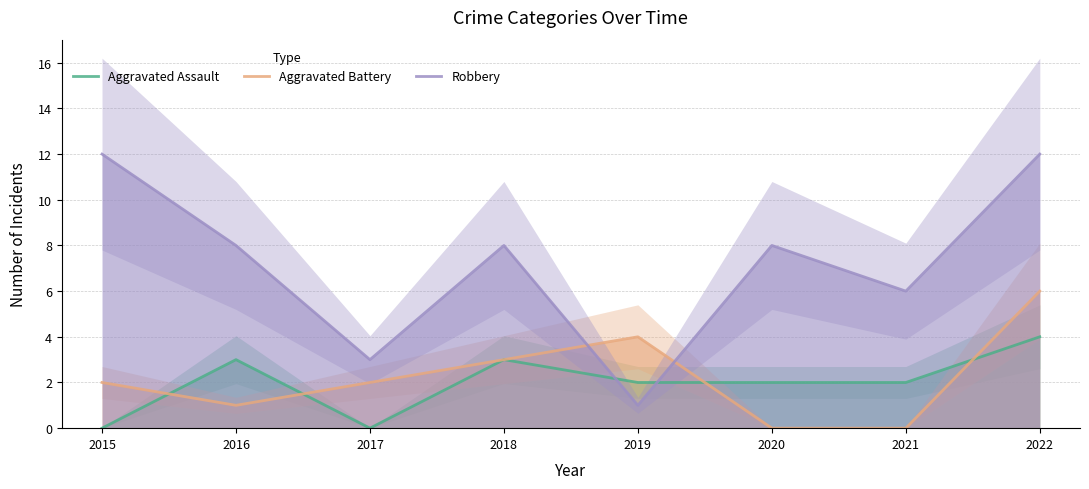

Between 2019 and 2020, which is larger?

2019